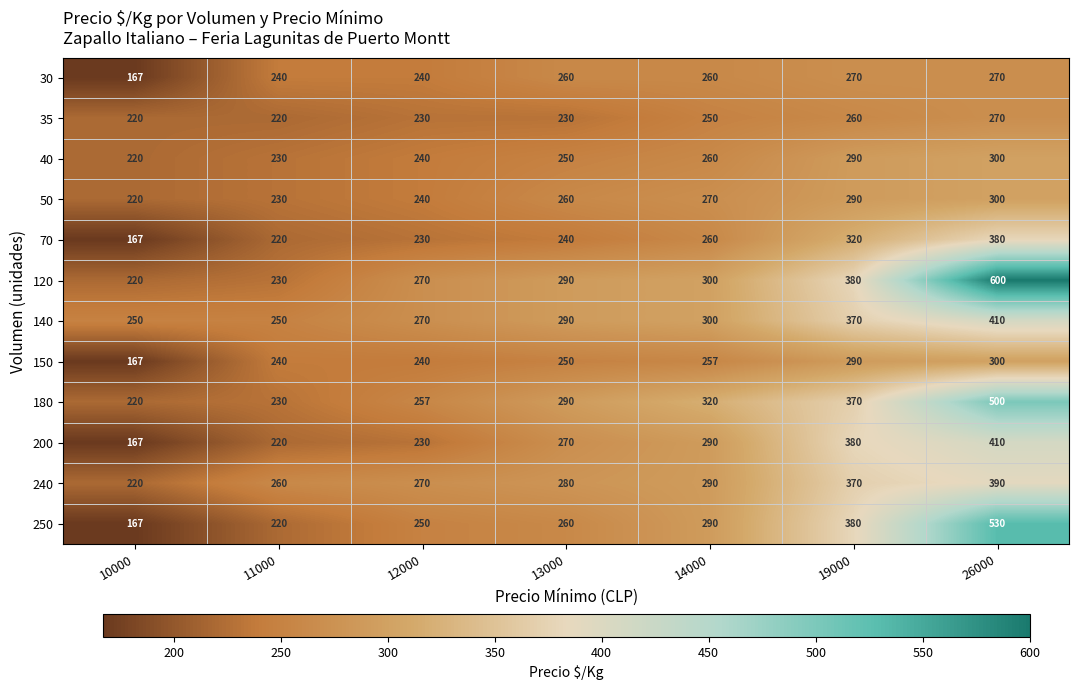

How many series are shown in this chart?

12